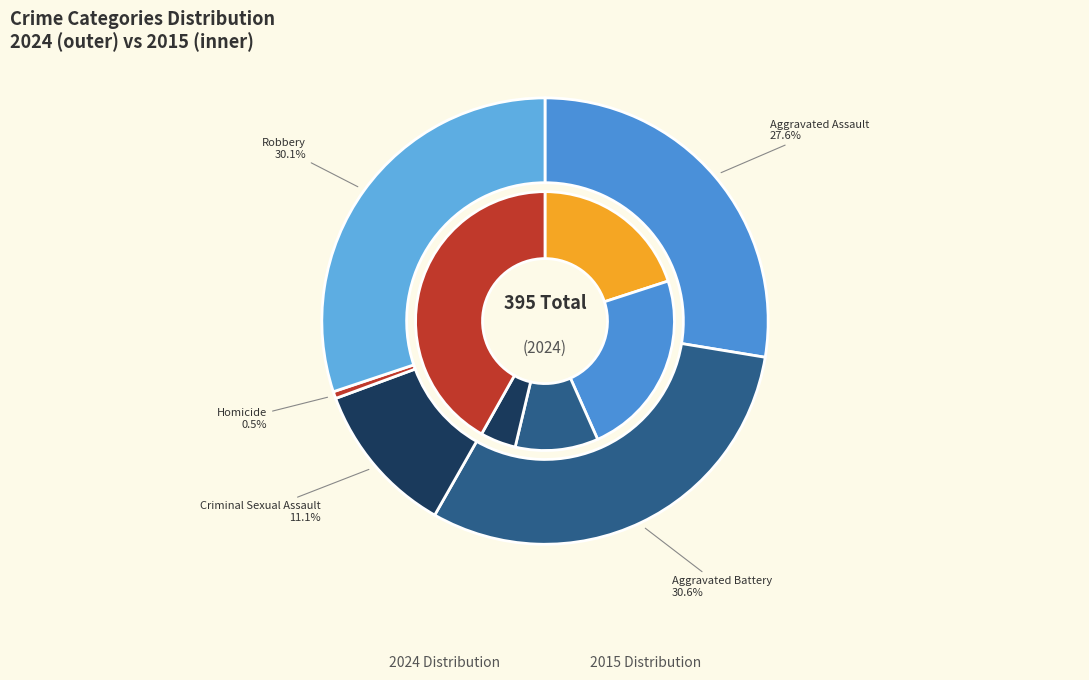

To the nearest percent, what is the combined percentage of values_2024 and 3?

28%